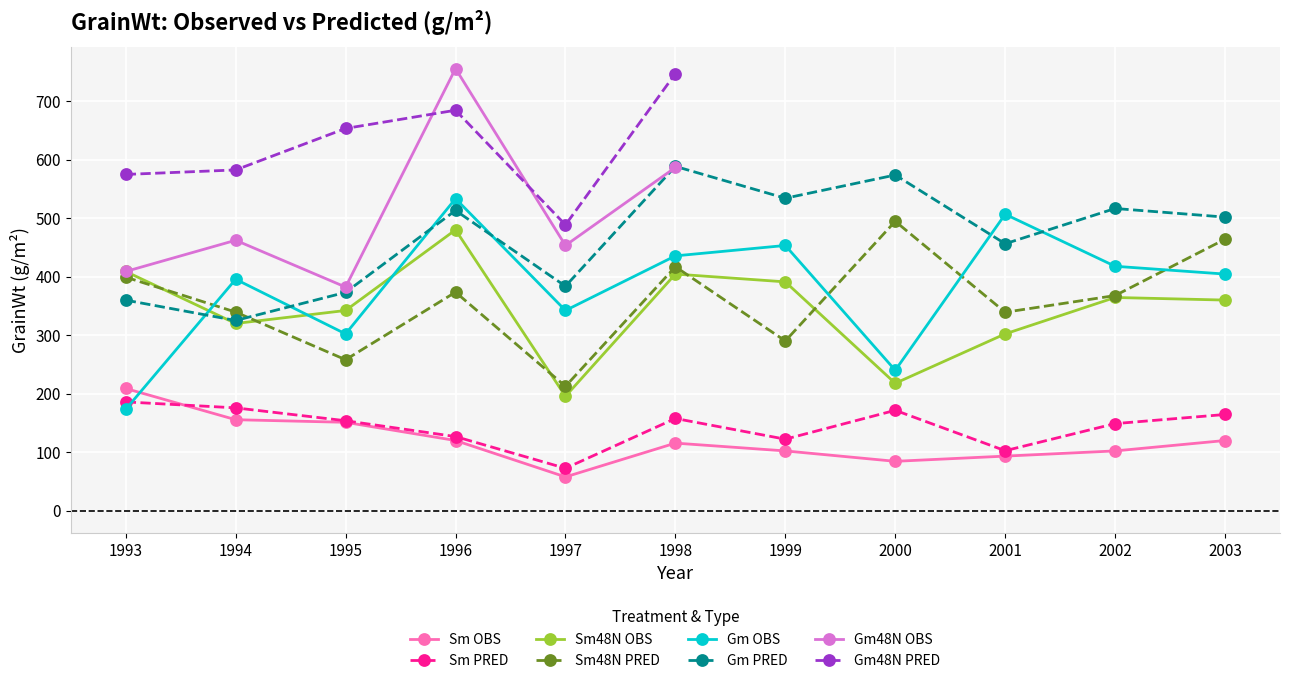

List the labels in order of Sm OBS value, smallest first.

1997, 2000, 2001, 1999, 2002, 1998, 1996, 2003, 1995, 1994, 1993